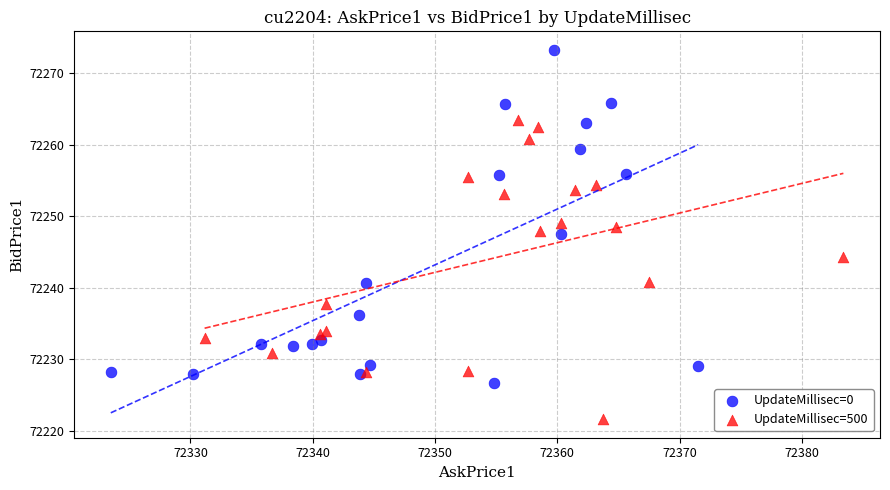

Which series reaches the maximum Y coordinate?

UpdateMillisec=0